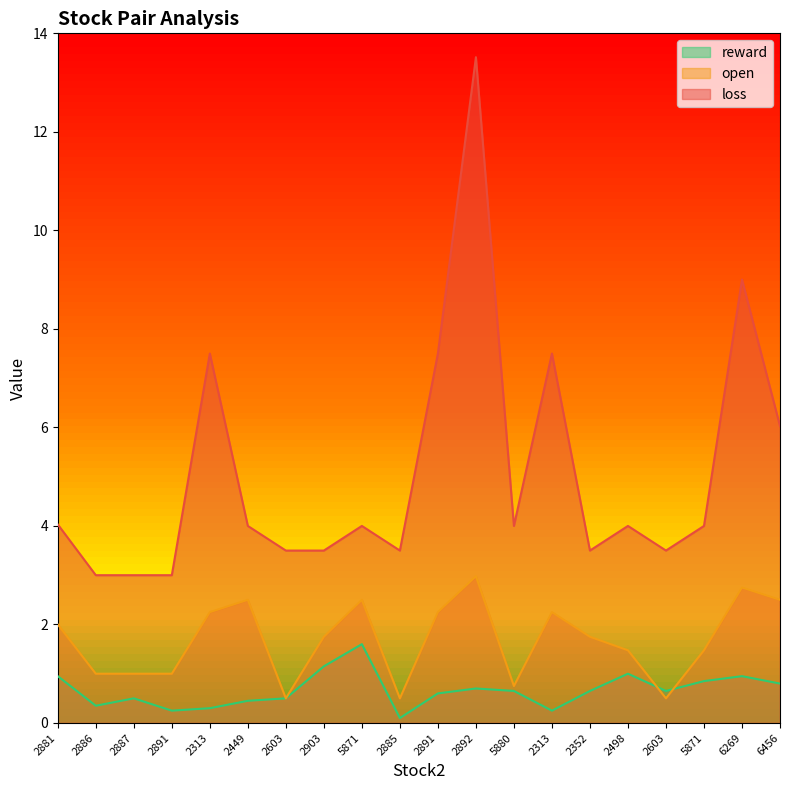

What is the average value of the reward series?

0.7